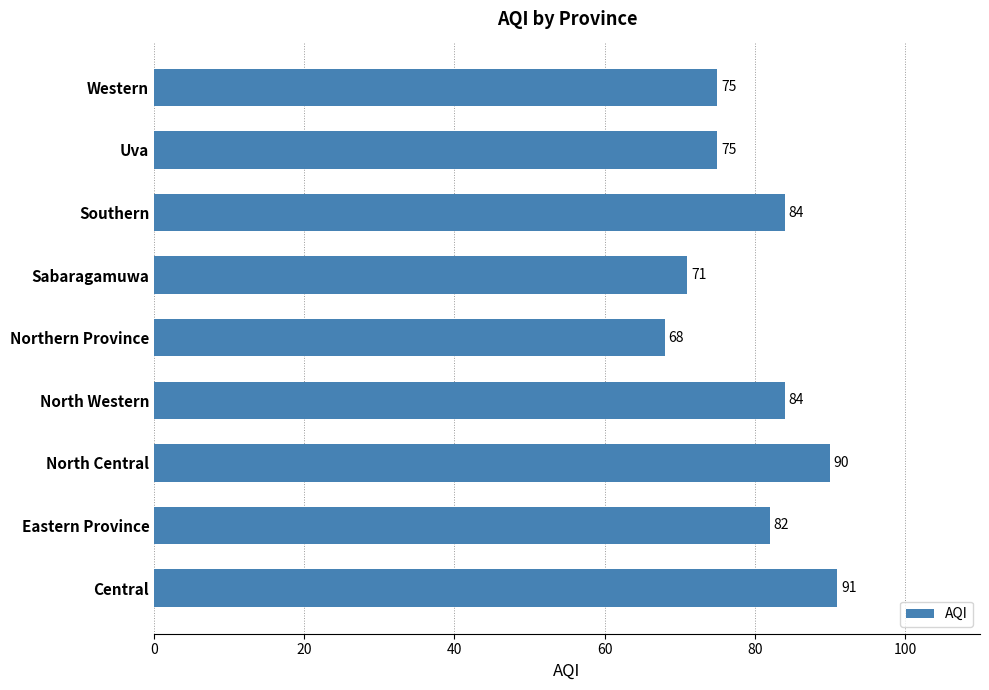

Which has a higher value, Central or Eastern Province?

Central